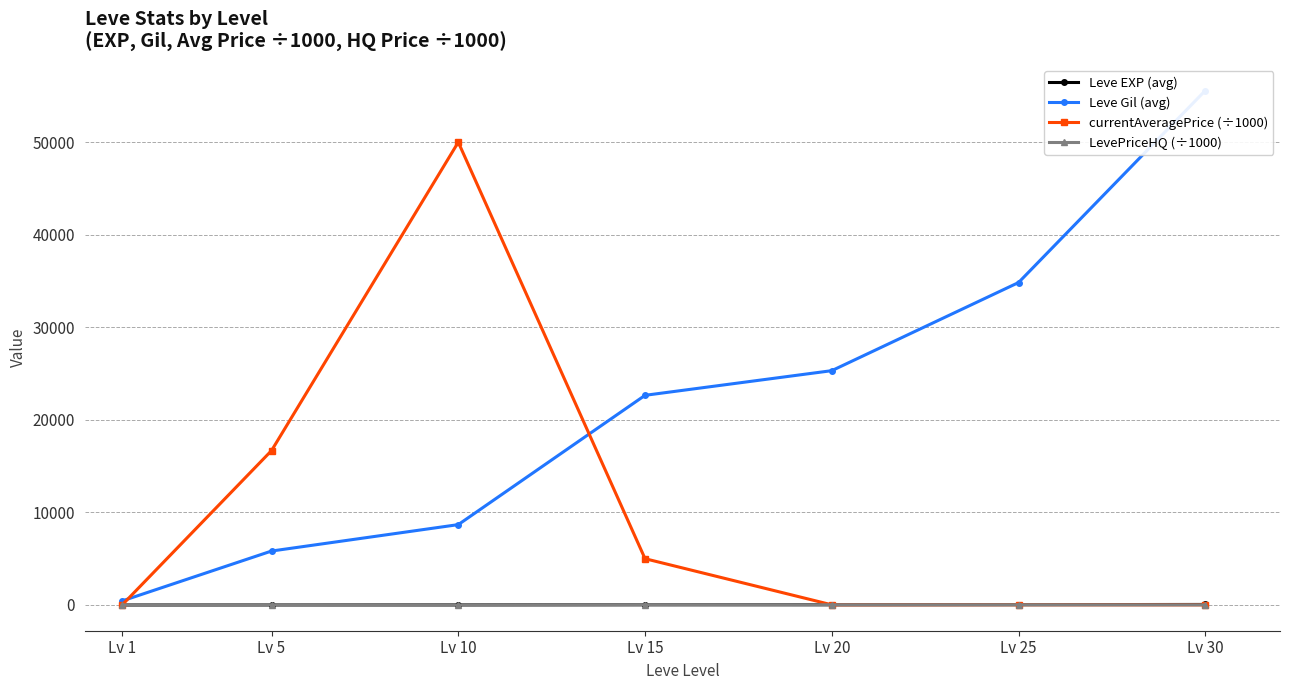

At Lv 20, list the series in order from largest to smallest.

Leve Gil (avg), Leve EXP (avg), LevePriceHQ (÷1000), currentAveragePrice (÷1000)